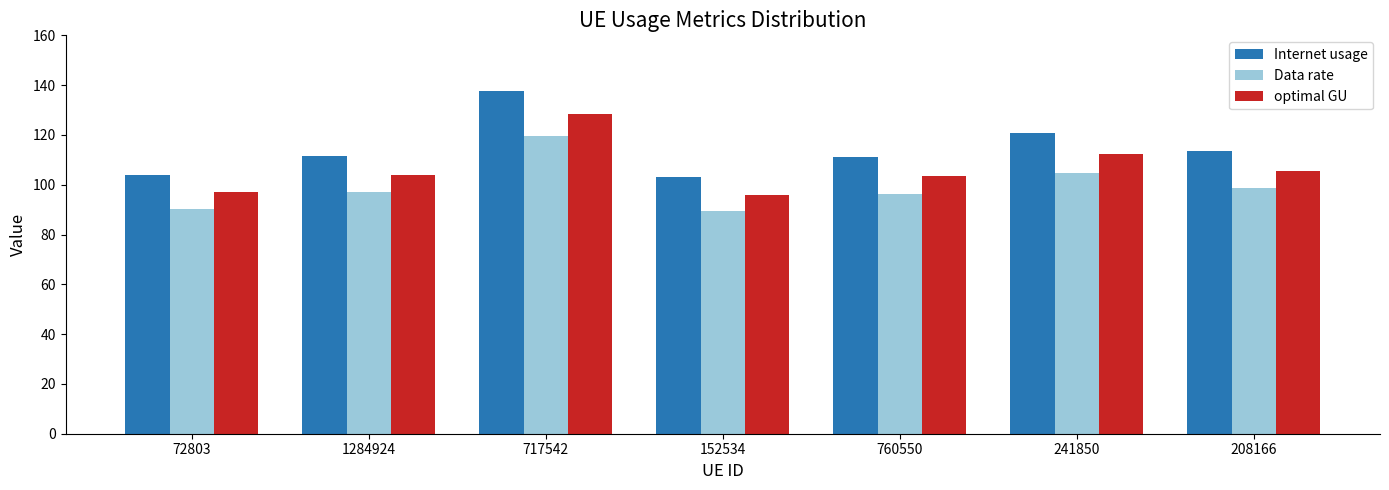

What value does the Internet usage series have at 717542?

137.8